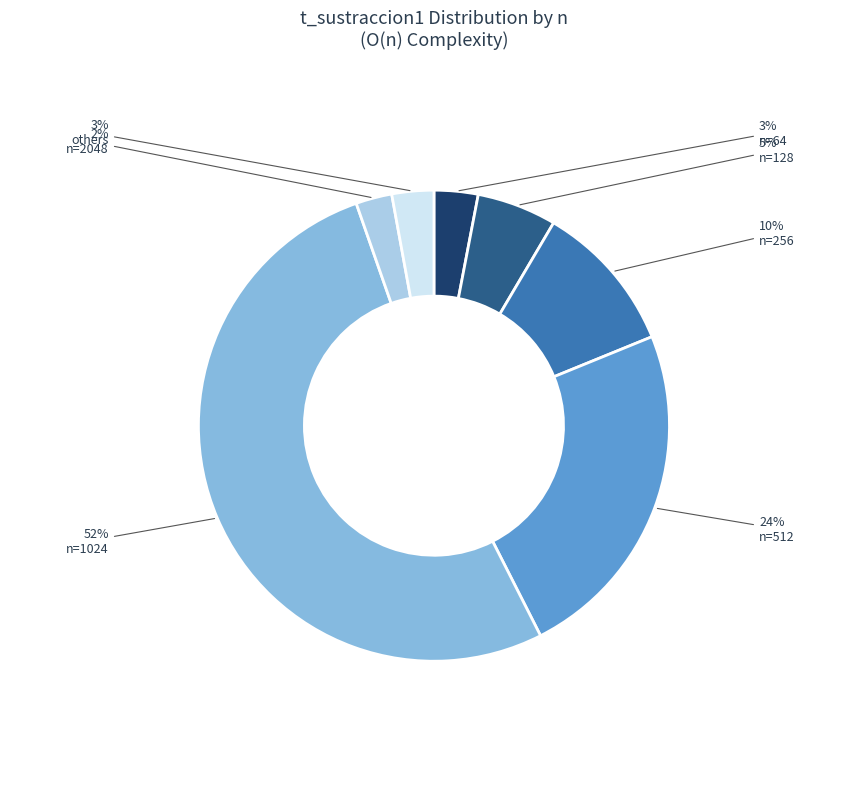

To the nearest percent, what is the difference between the others and n=1024 slice percentages?

49%